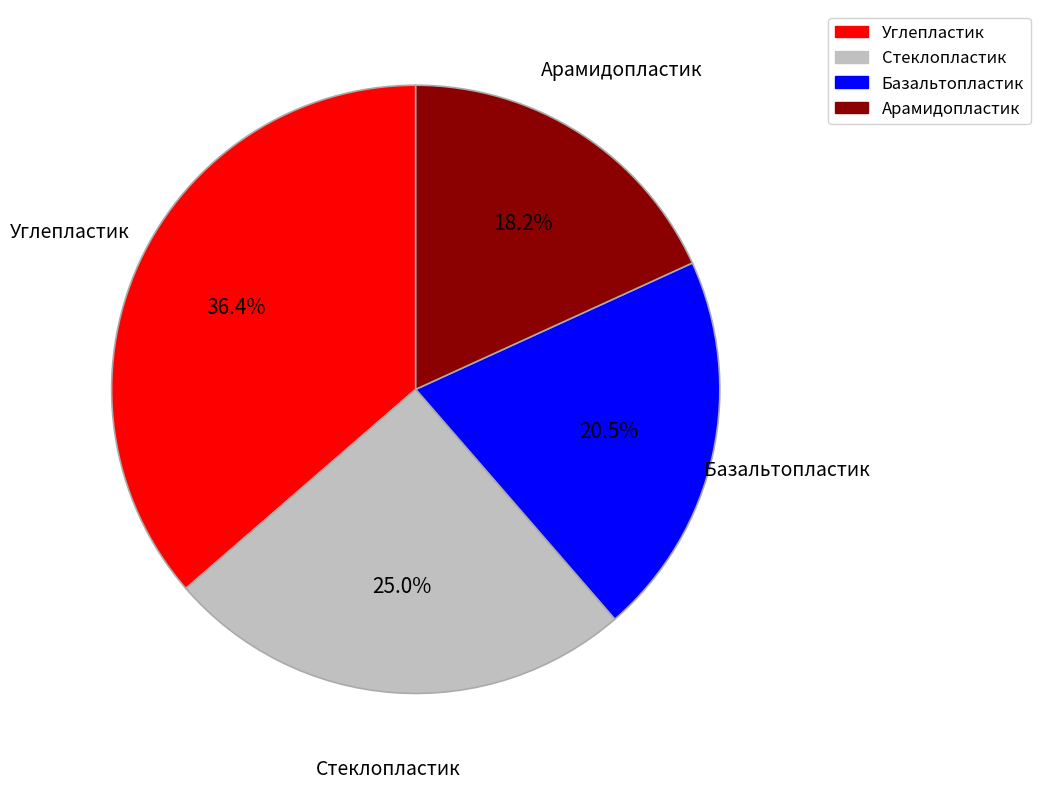

How many slices are in this pie chart?

4